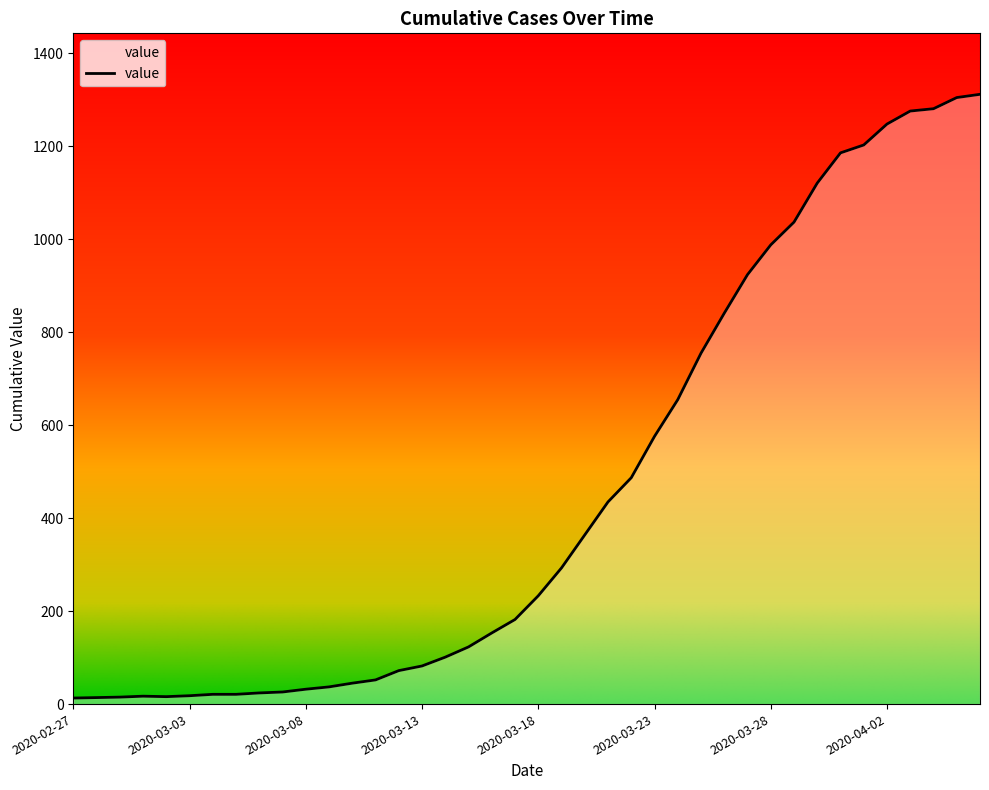

What is the greatest value displayed?

1312